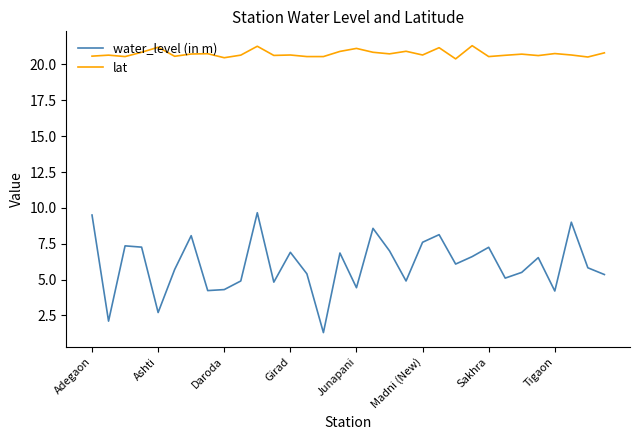

List the series in order of their overall mean, lowest first.

water_level (in m), lat